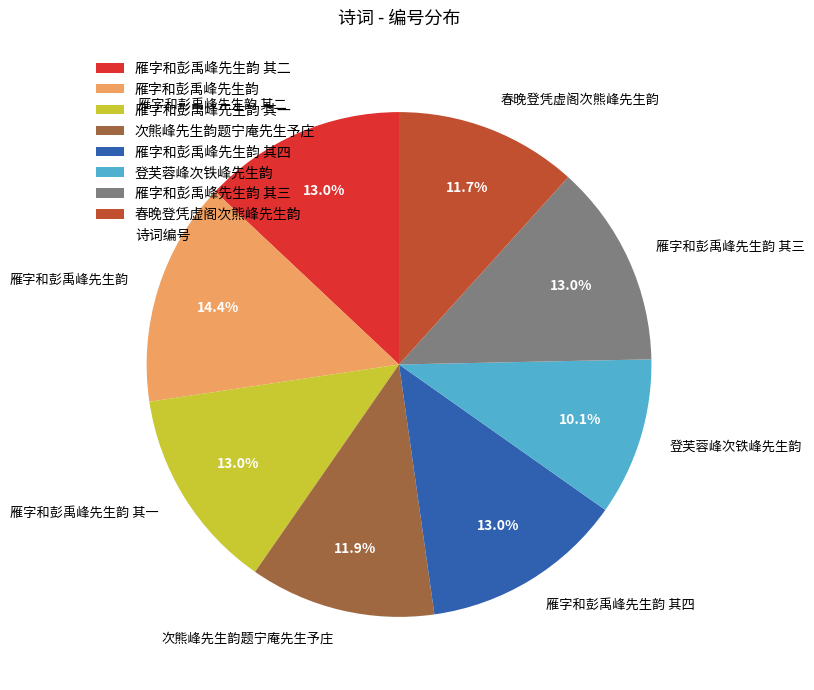

Is the sum of 雁字和彭禹峰先生韵 其三 and 春晚登凭虚阁次熊峰先生韵 greater than half?

No